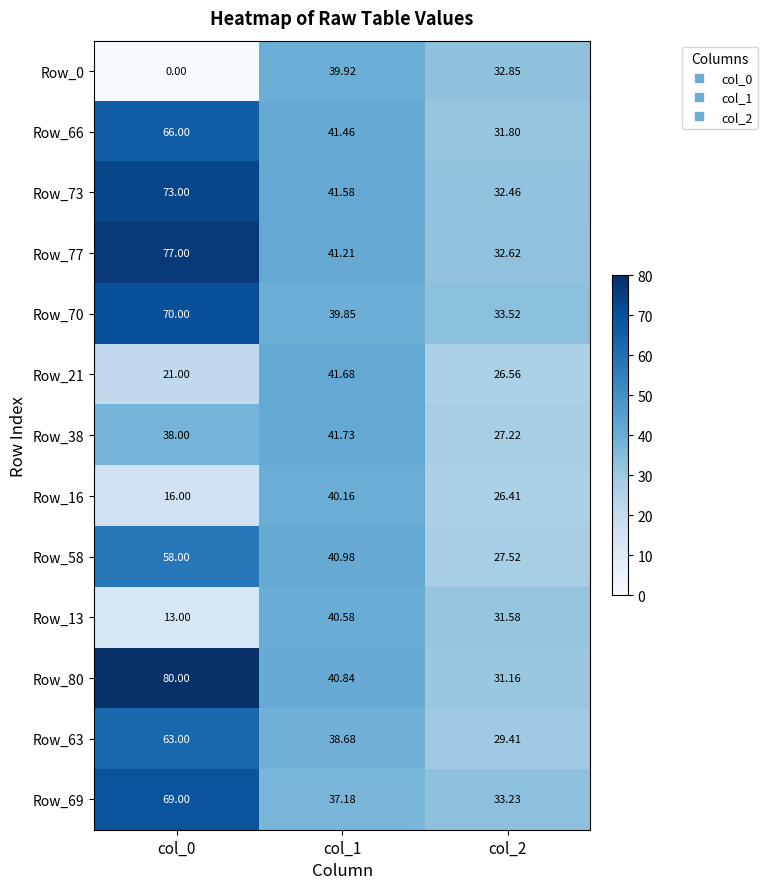

What is the spread (max minus min) of values at col_2?

7.1